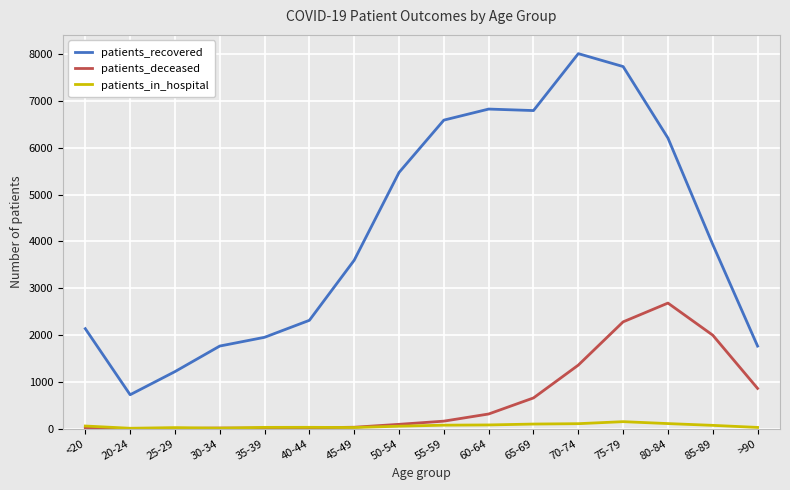

Does the chart have visible grid lines?

Yes